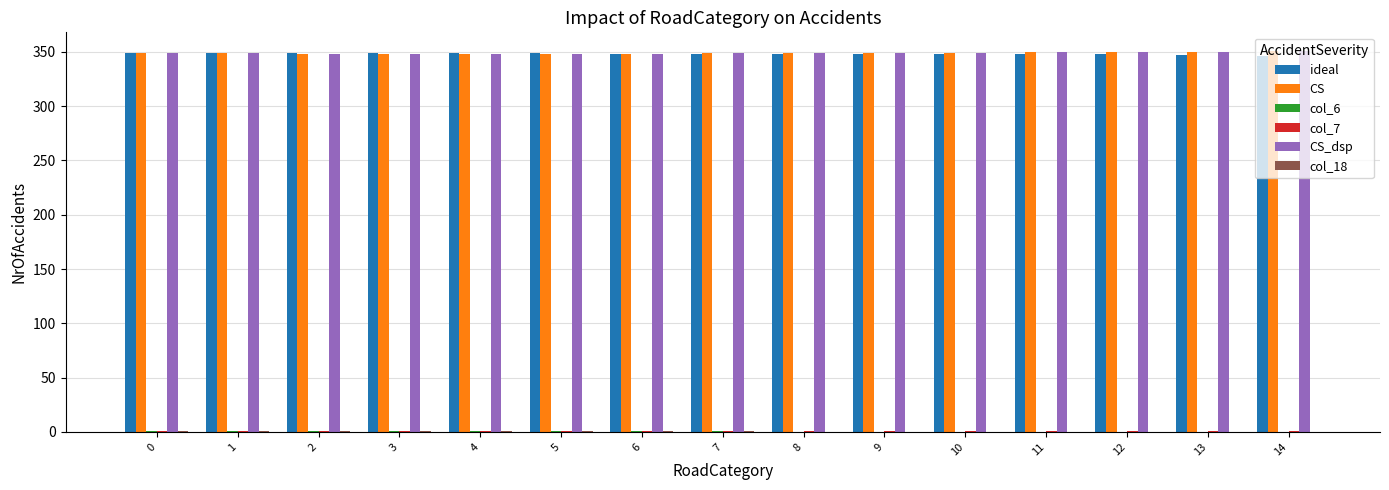

The value of CS at 9 is 202.5. True or false?

False